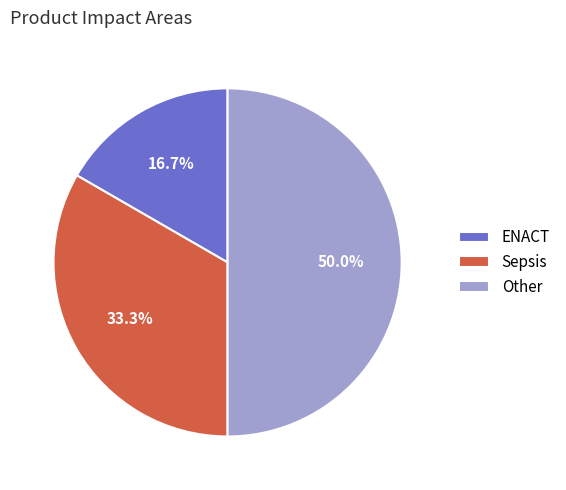

What is the ratio of the value at Other to the value at ENACT?

3.0